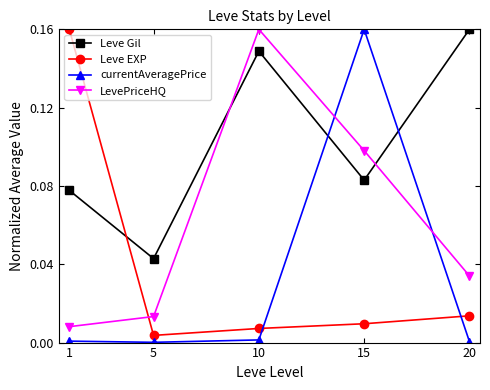

Is this an area chart (filled region under the line)?

No